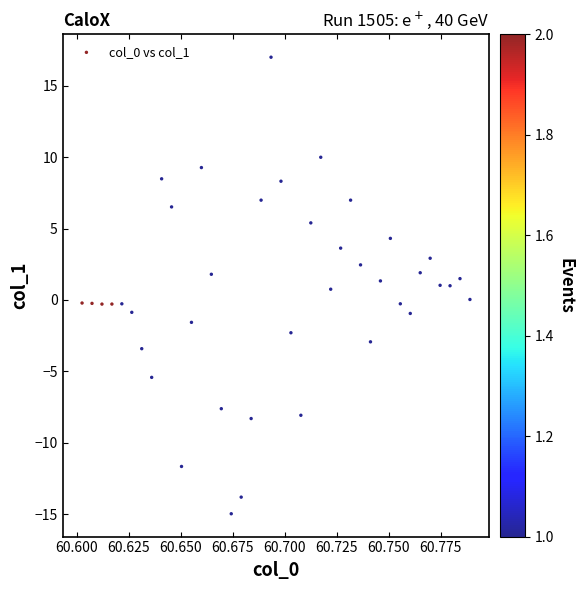

What is the range of Y values (max minus min)?

32.0